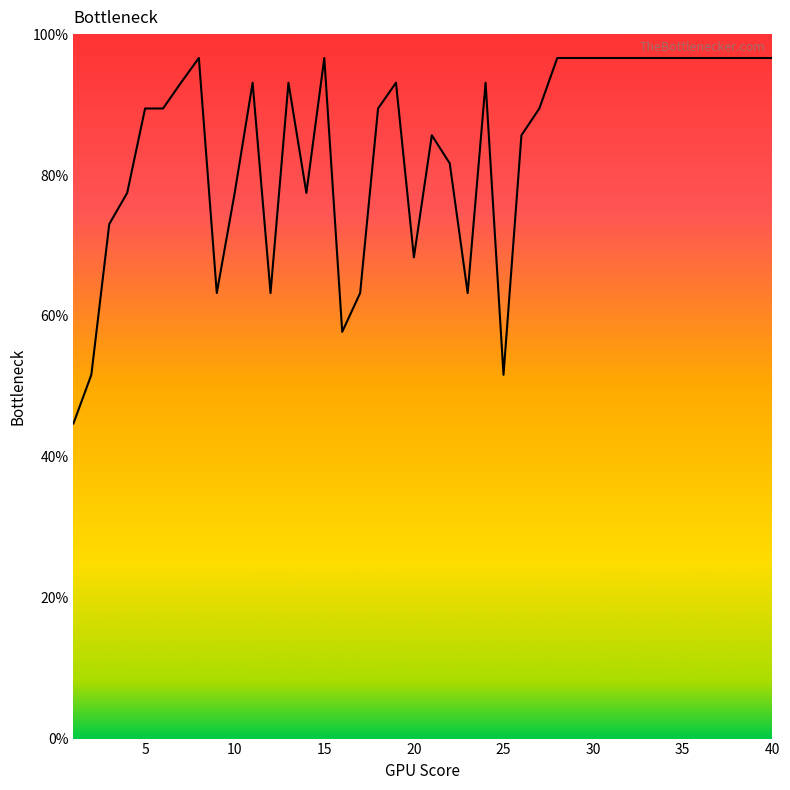

What is the minimum value shown in the chart?

44.7